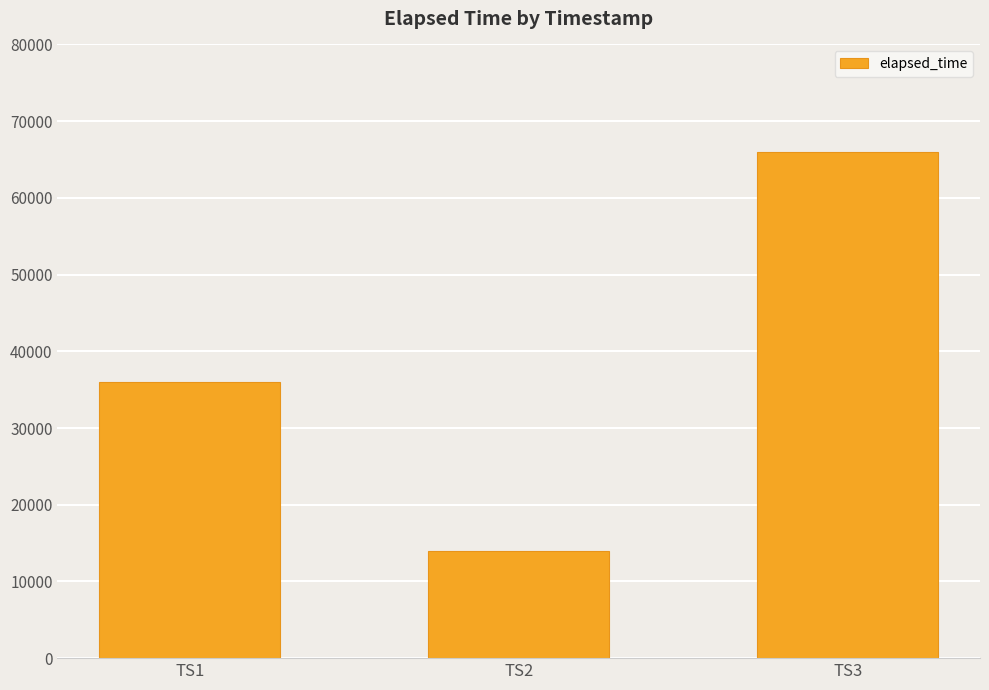

Which label corresponds to the largest value in the chart?

TS3